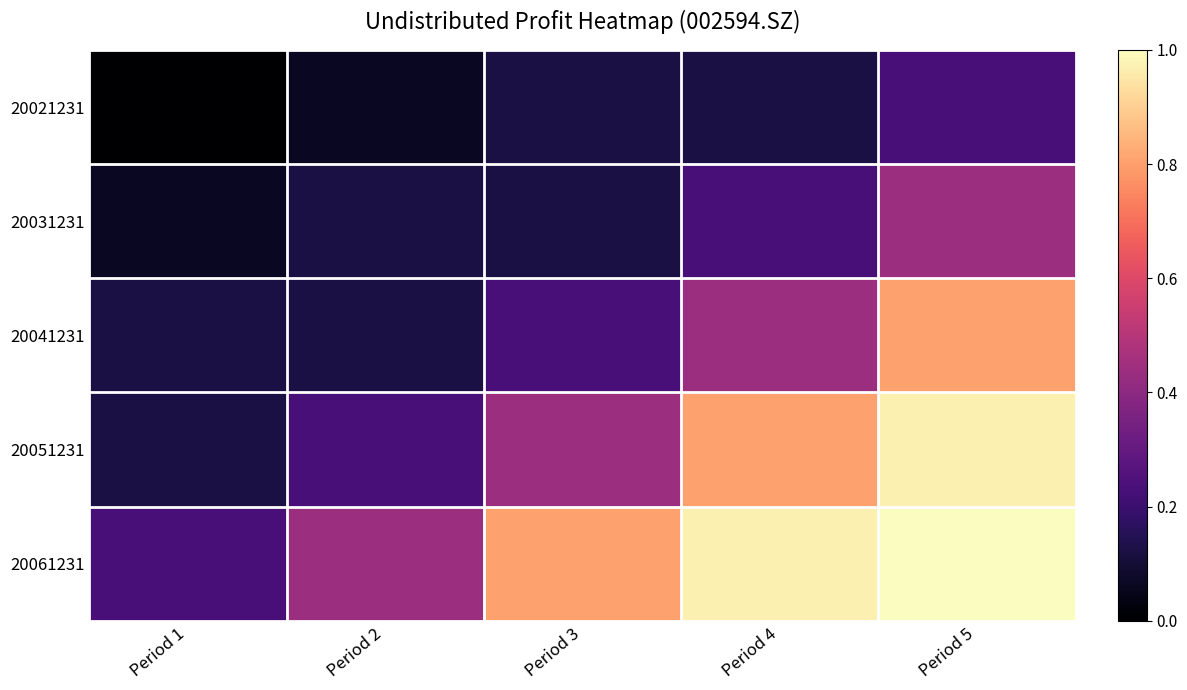

Which series has the largest total across all categories?

20061231